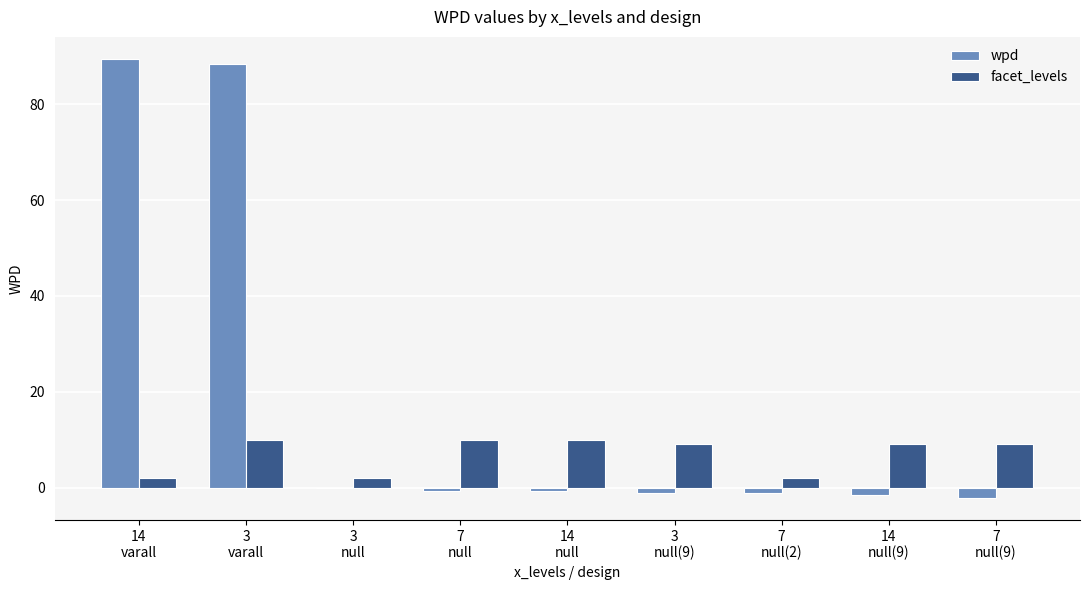

Which series has the largest total across all categories?

wpd